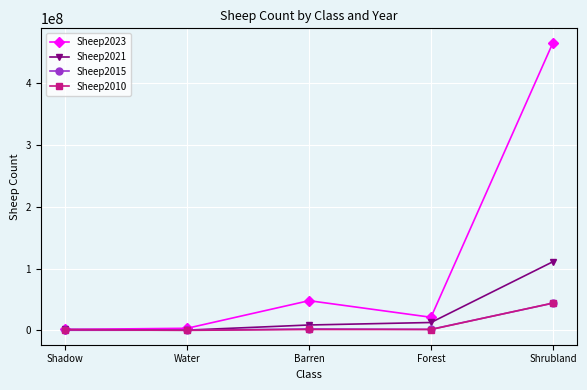

Does the chart have visible grid lines?

Yes